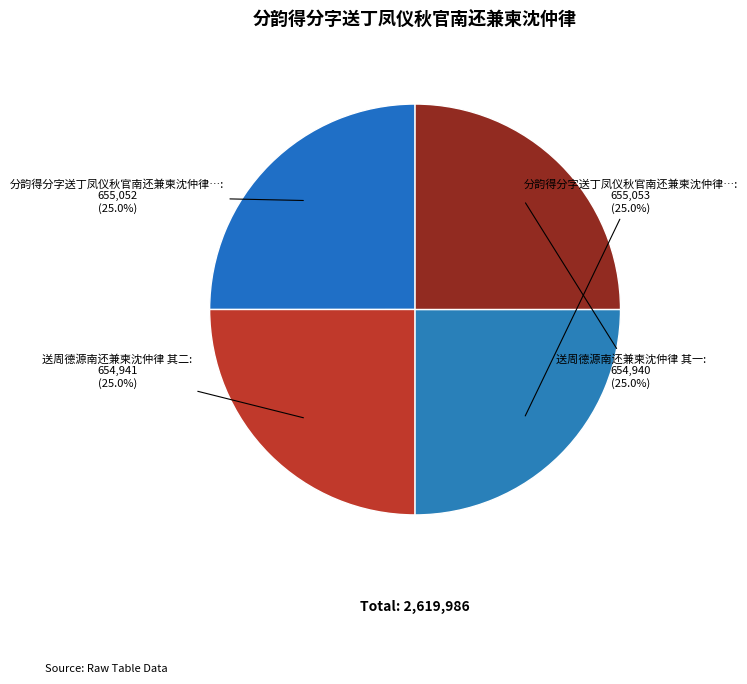

Which category has the smallest portion of the pie?

送周德源南还兼柬沈仲律 其一